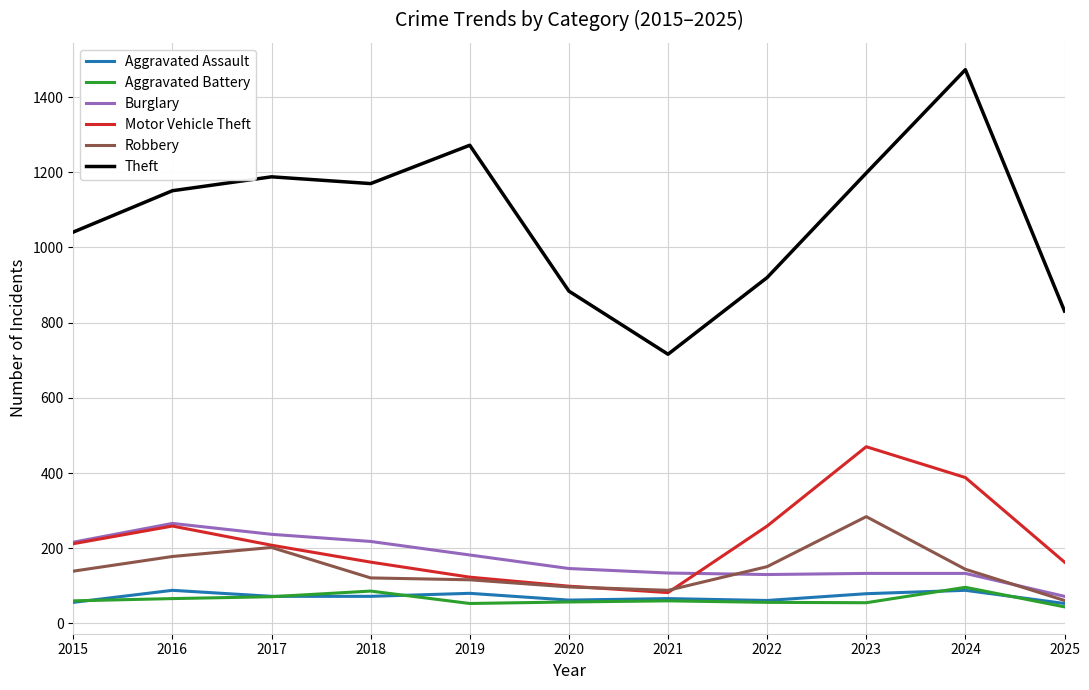

What are all the series names shown in the legend?

Aggravated Assault, Aggravated Battery, Burglary, Motor Vehicle Theft, Robbery, Theft